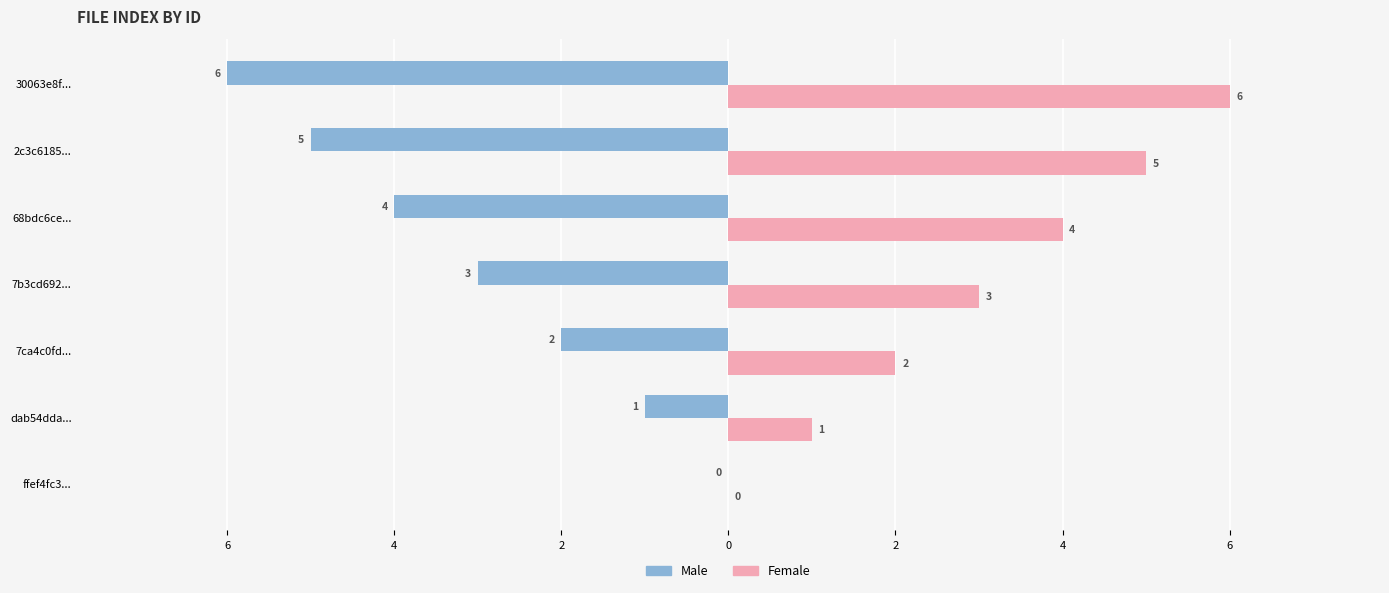

What are all the series names shown in the legend?

Male, Female